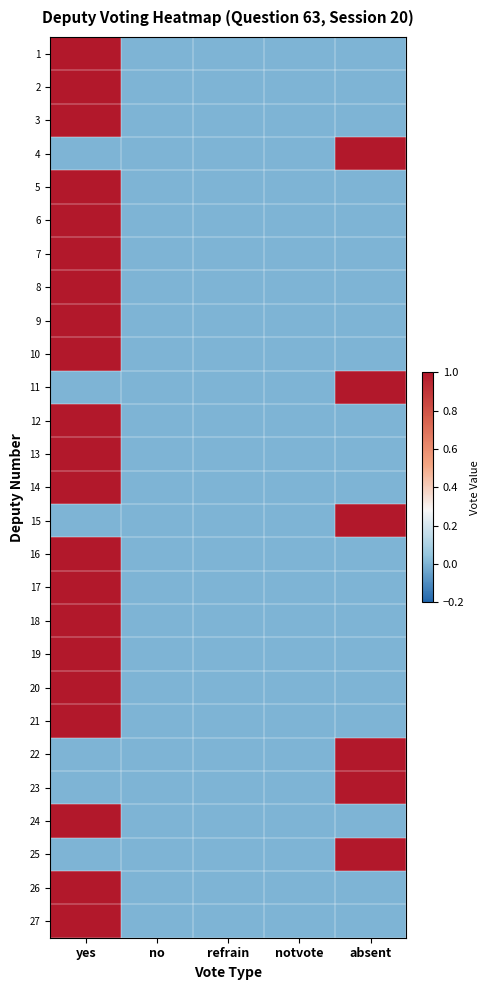

Reading right to left, transcribe all the data shown in this chart.

1: absent=0	notvote=0	refrain=0	no=0	yes=1
2: absent=0	notvote=0	refrain=0	no=0	yes=1
3: absent=0	notvote=0	refrain=0	no=0	yes=1
4: absent=1	notvote=0	refrain=0	no=0	yes=0
5: absent=0	notvote=0	refrain=0	no=0	yes=1
6: absent=0	notvote=0	refrain=0	no=0	yes=1
7: absent=0	notvote=0	refrain=0	no=0	yes=1
8: absent=0	notvote=0	refrain=0	no=0	yes=1
9: absent=0	notvote=0	refrain=0	no=0	yes=1
10: absent=0	notvote=0	refrain=0	no=0	yes=1
11: absent=1	notvote=0	refrain=0	no=0	yes=0
12: absent=0	notvote=0	refrain=0	no=0	yes=1
13: absent=0	notvote=0	refrain=0	no=0	yes=1
14: absent=0	notvote=0	refrain=0	no=0	yes=1
15: absent=1	notvote=0	refrain=0	no=0	yes=0
16: absent=0	notvote=0	refrain=0	no=0	yes=1
17: absent=0	notvote=0	refrain=0	no=0	yes=1
18: absent=0	notvote=0	refrain=0	no=0	yes=1
19: absent=0	notvote=0	refrain=0	no=0	yes=1
20: absent=0	notvote=0	refrain=0	no=0	yes=1
21: absent=0	notvote=0	refrain=0	no=0	yes=1
22: absent=1	notvote=0	refrain=0	no=0	yes=0
23: absent=1	notvote=0	refrain=0	no=0	yes=0
24: absent=0	notvote=0	refrain=0	no=0	yes=1
25: absent=1	notvote=0	refrain=0	no=0	yes=0
26: absent=0	notvote=0	refrain=0	no=0	yes=1
27: absent=0	notvote=0	refrain=0	no=0	yes=1